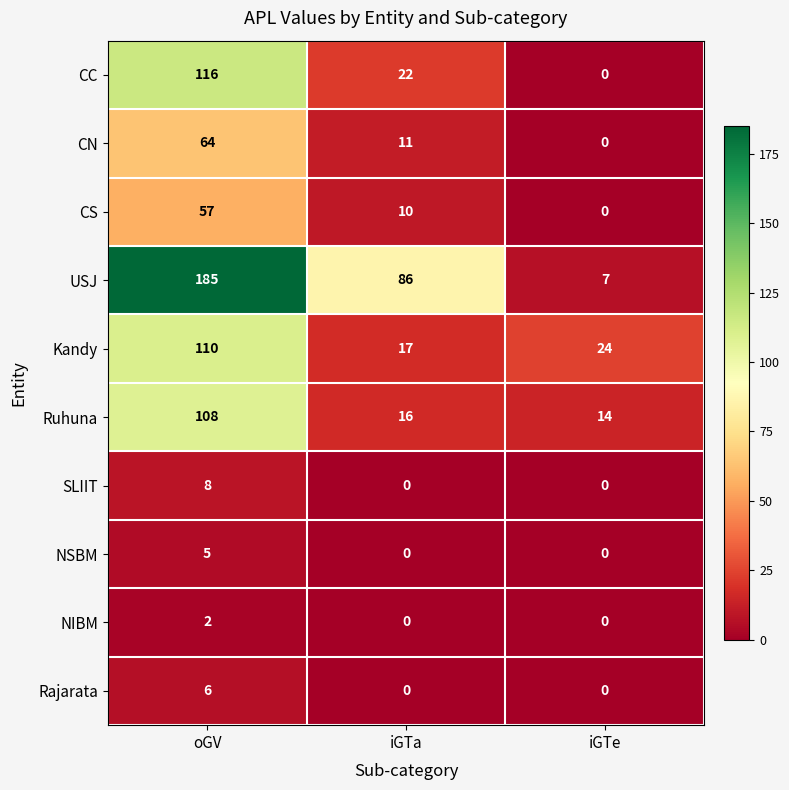

What is the difference between the maximum and minimum values in the USJ series?

178